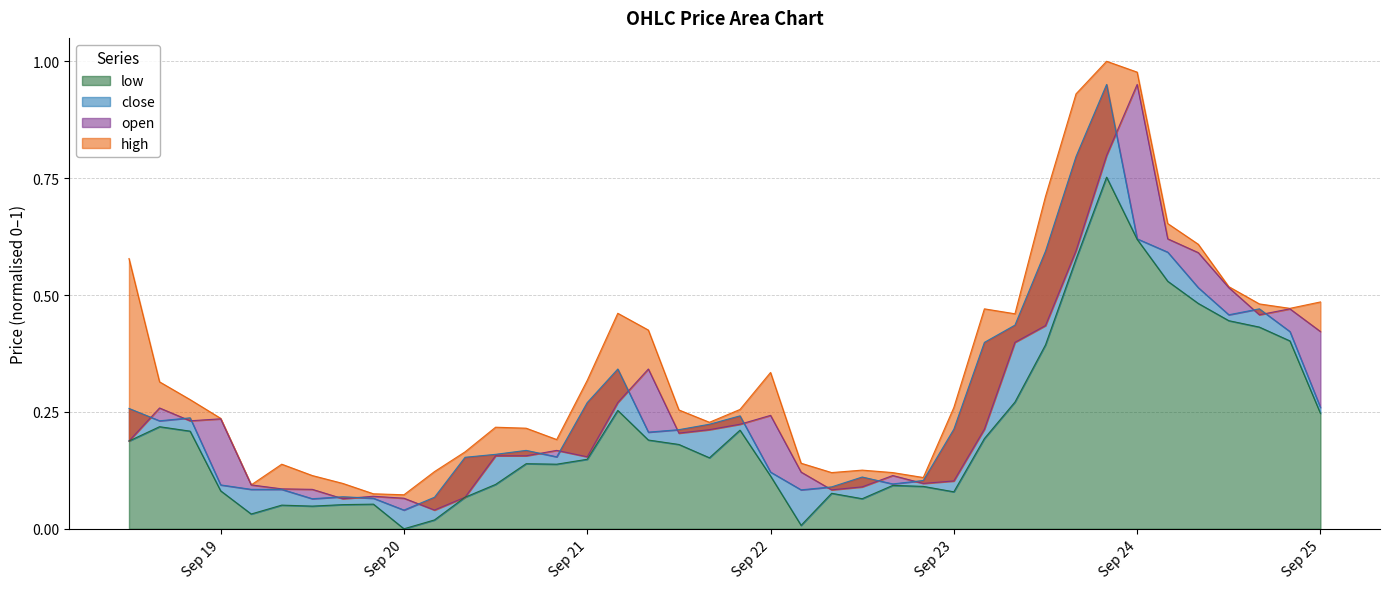

Is it true that high equals 0.1 at 2025-09-19T16:00:00?

True